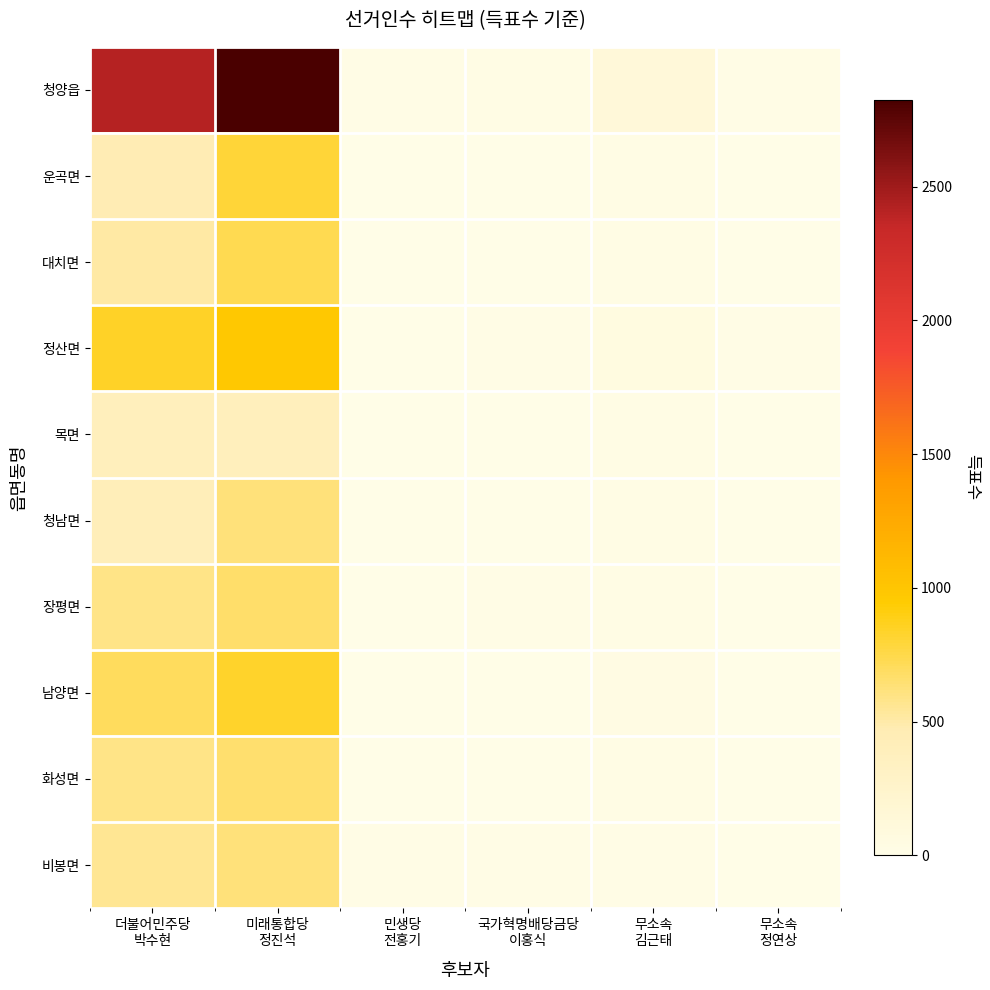

Which series has the largest total across all categories?

청양읍